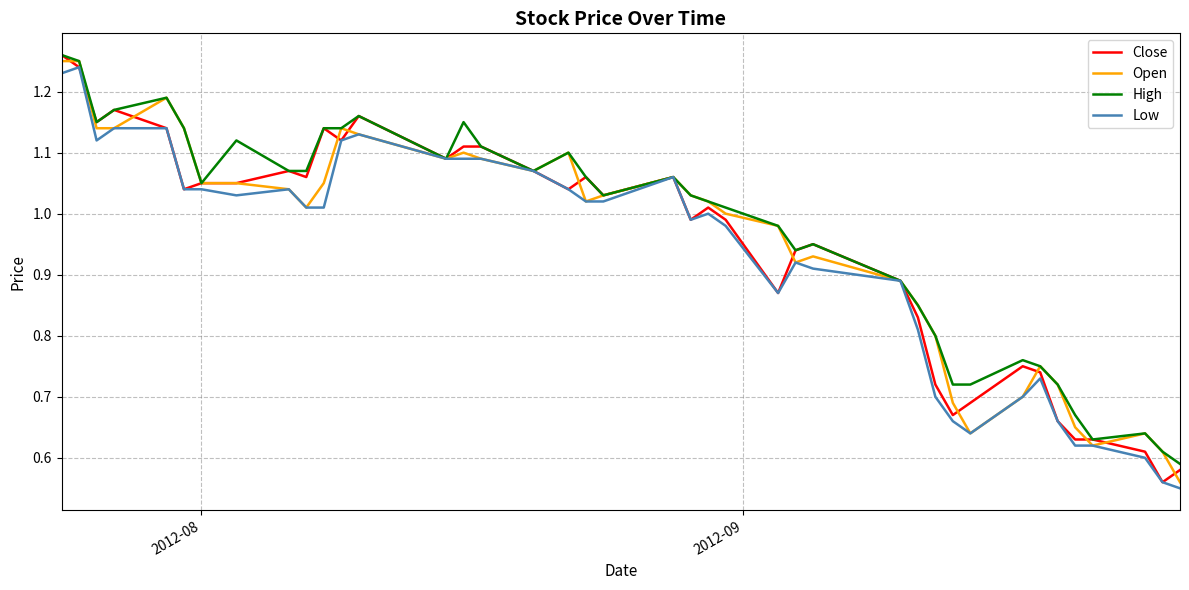

What is the difference between the maximum and second lowest values in the Open series?

0.6